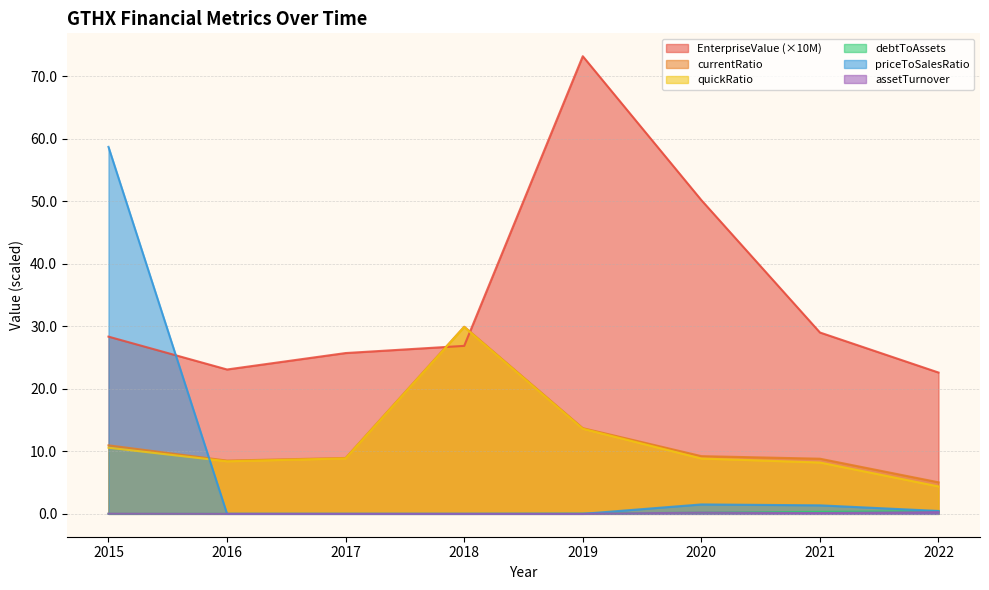

Which has a higher value, 2016 or 2019?

2019